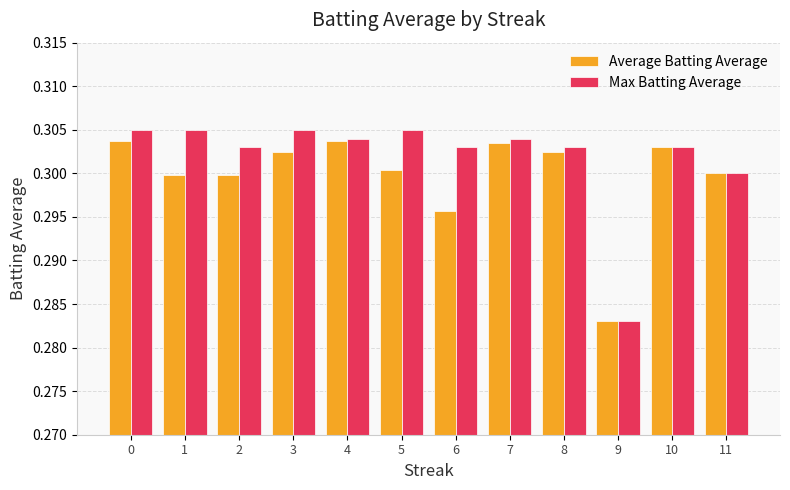

What is the total value across all series at 4?

0.6